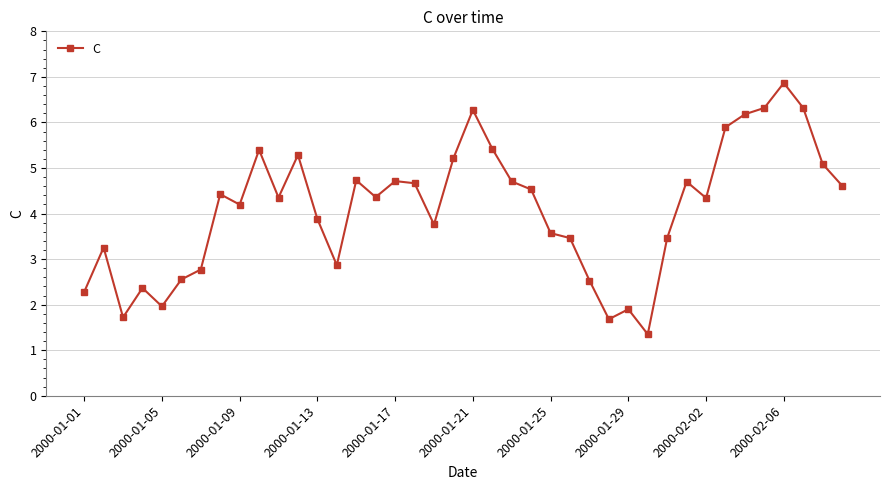

What is the sum of all values?

163.9